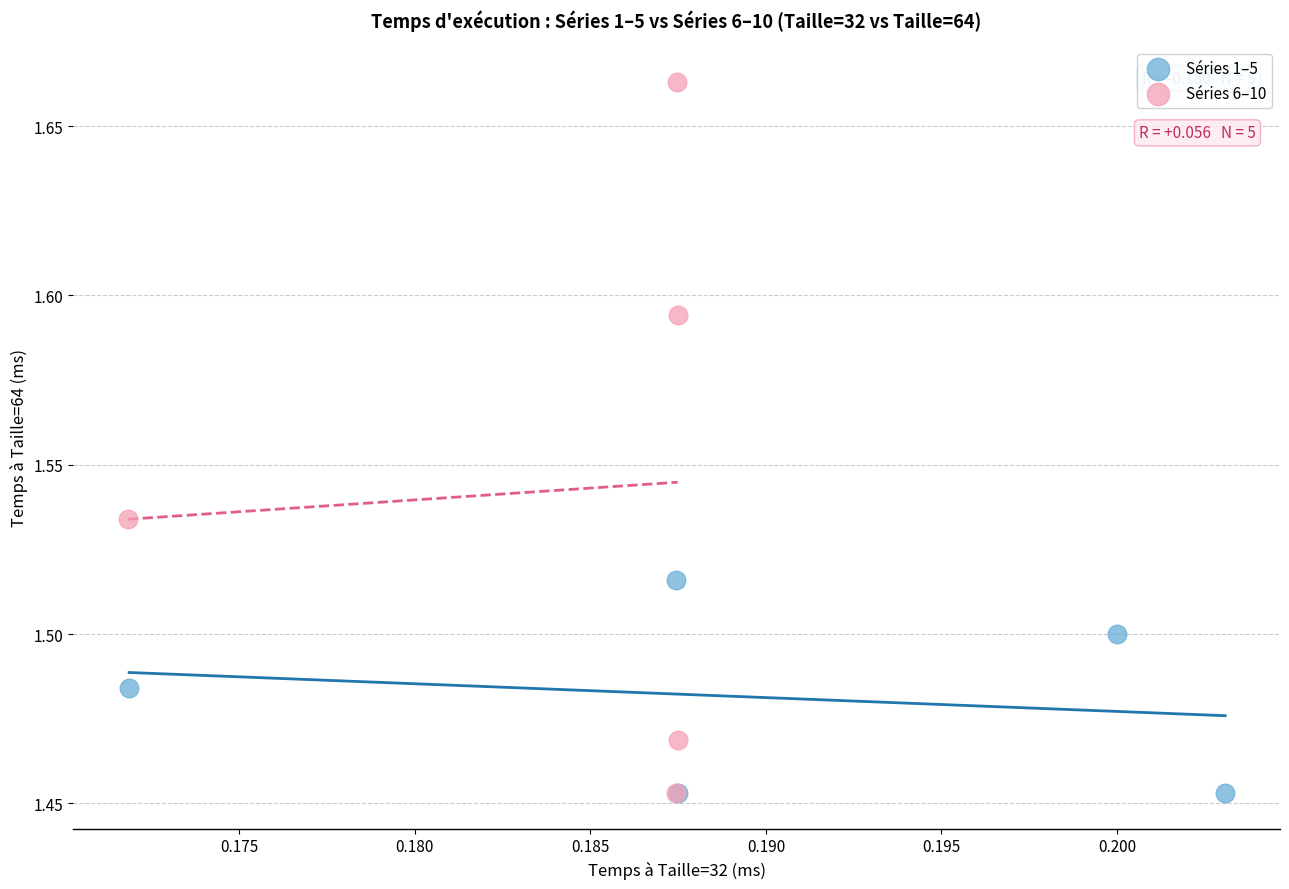

Which series reaches the maximum Y coordinate?

Séries 6–10